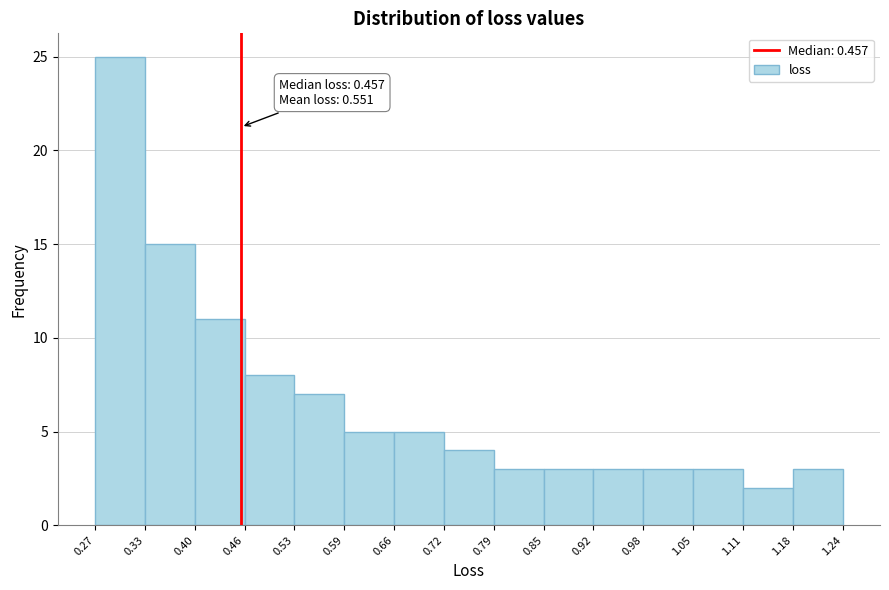

Over which range of the x-axis is the bar tallest?

0.27 to 0.33